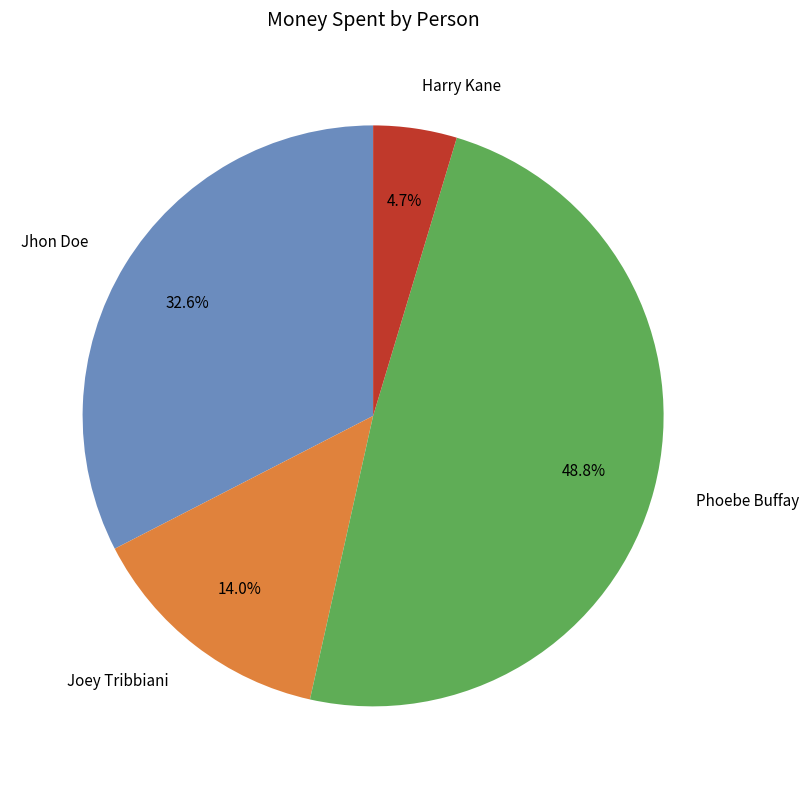

Do Jhon Doe and Harry Kane together represent more than half of the pie?

No